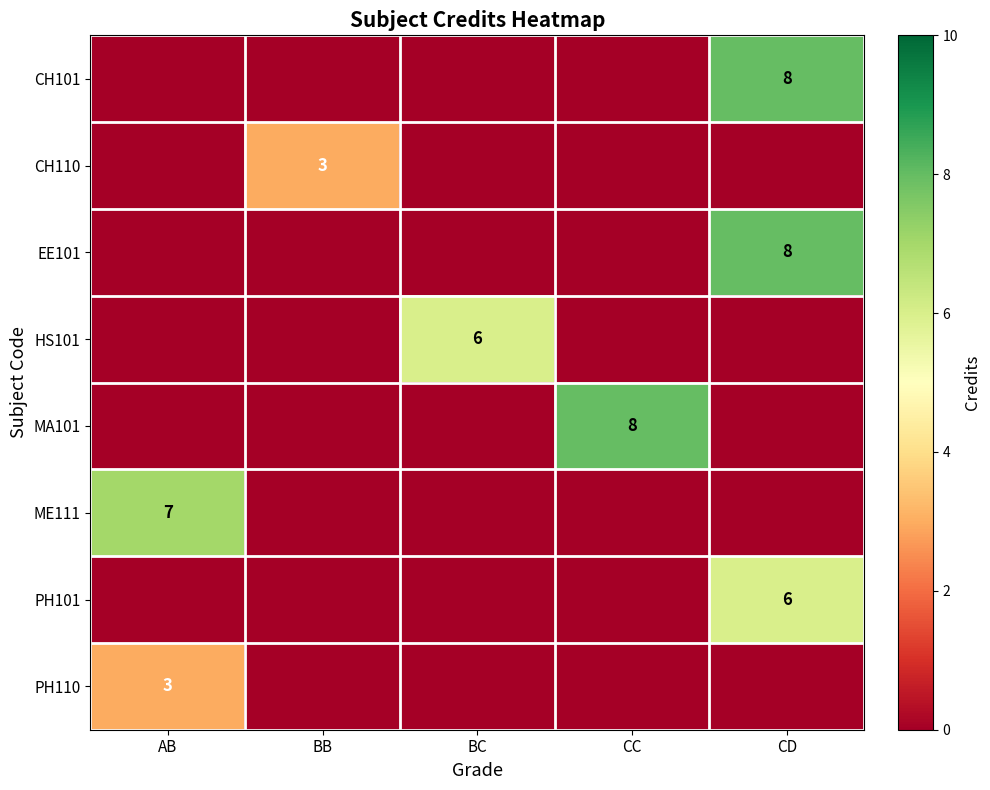

What is the difference between the maximum and second lowest values in the EE101 series?

8